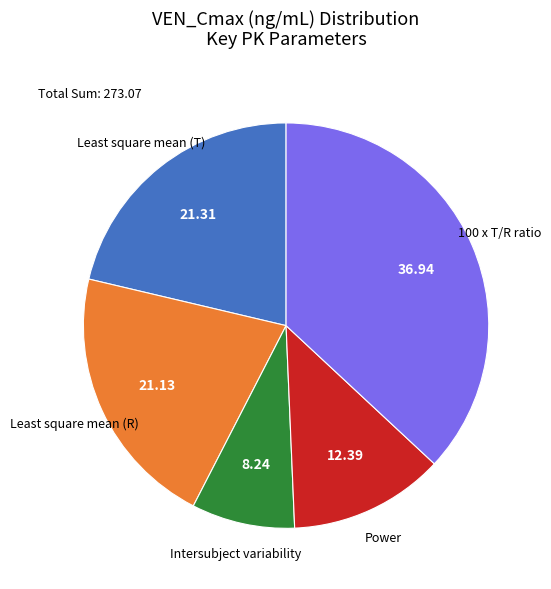

Is there a majority slice in this chart?

No